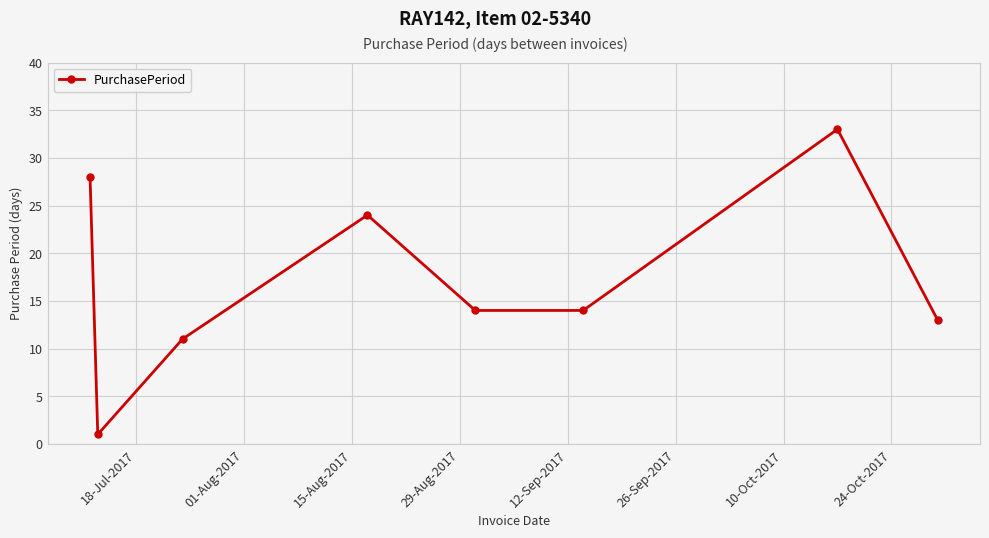

What is the sum of all values?

138